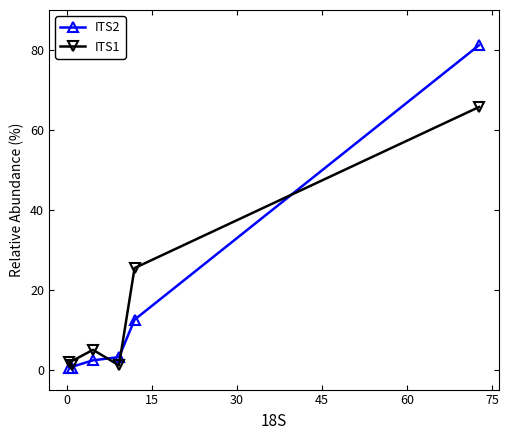

True or false: ITS2 has more than 2 interior local peaks.

False